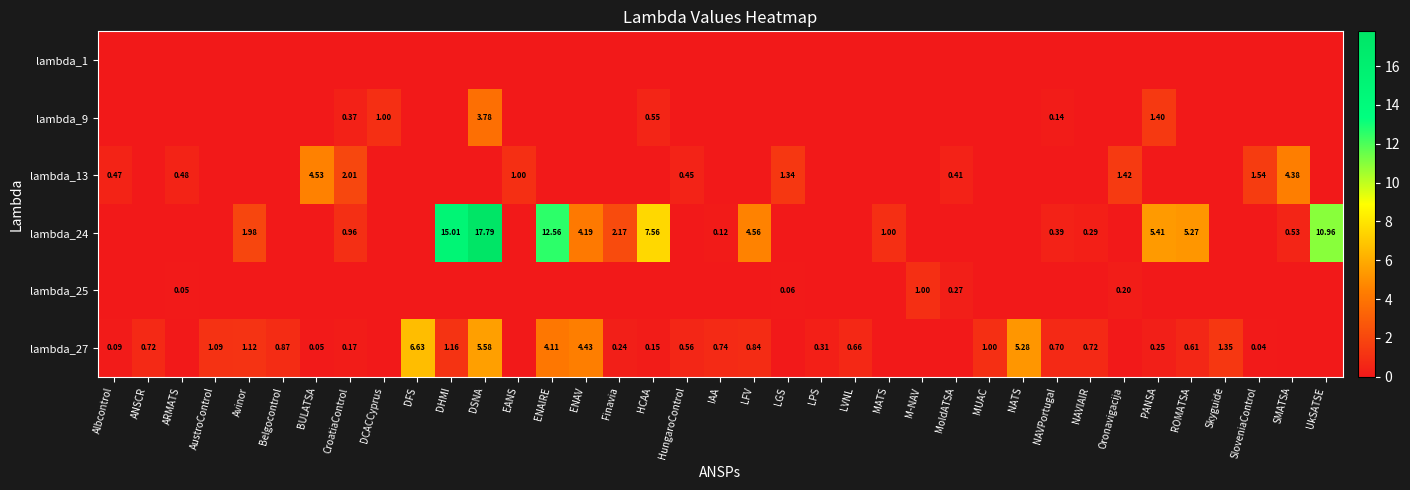

How many categories are shown in the chart?

37